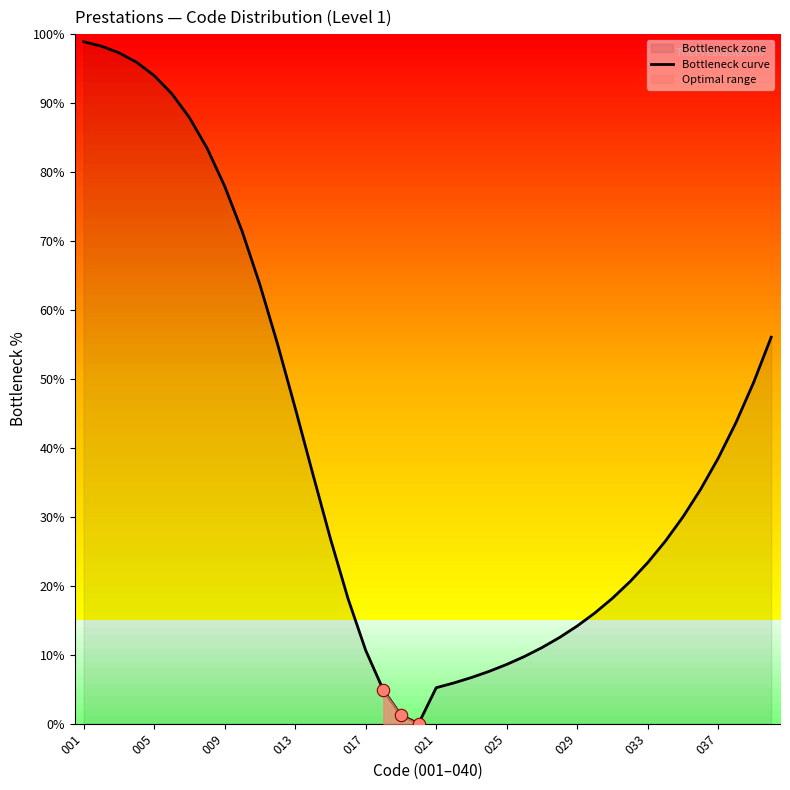

The Bottleneck curve series shows 8.6 at 025. True or false?

True